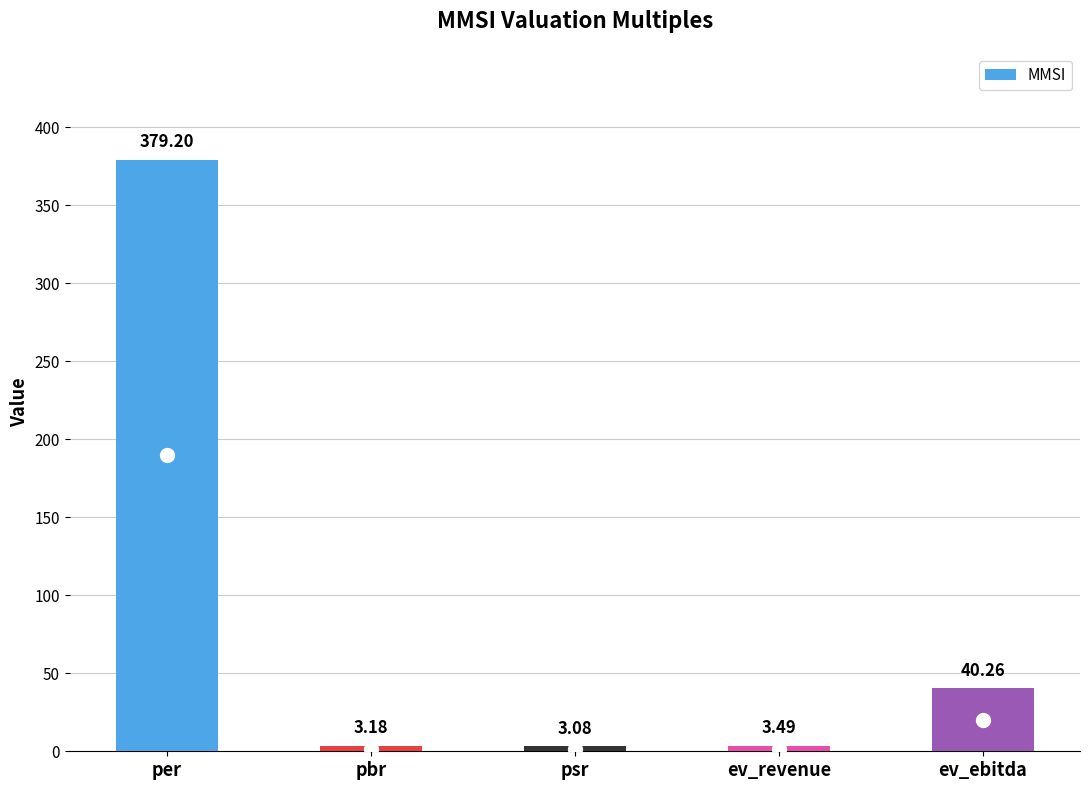

What is the change in value from pbr to psr?

-0.1